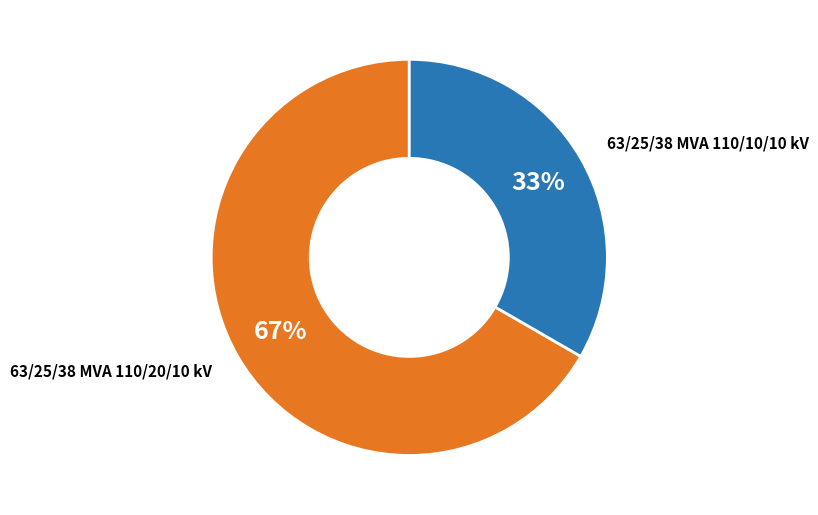

Is there a majority slice in this chart?

Yes